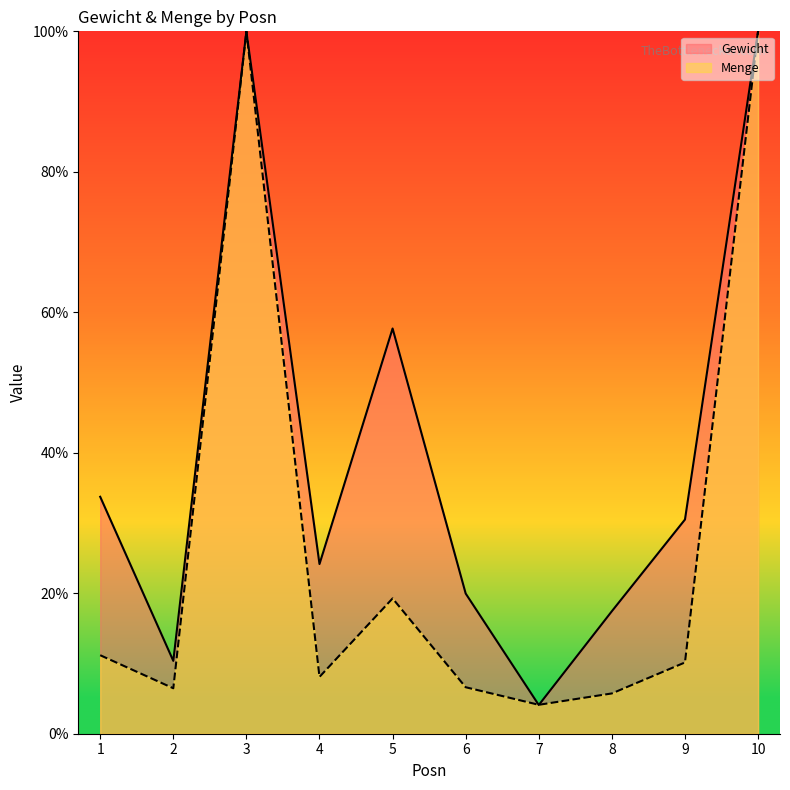

True or false: Gewicht has a value of 100.0 at 3.

True